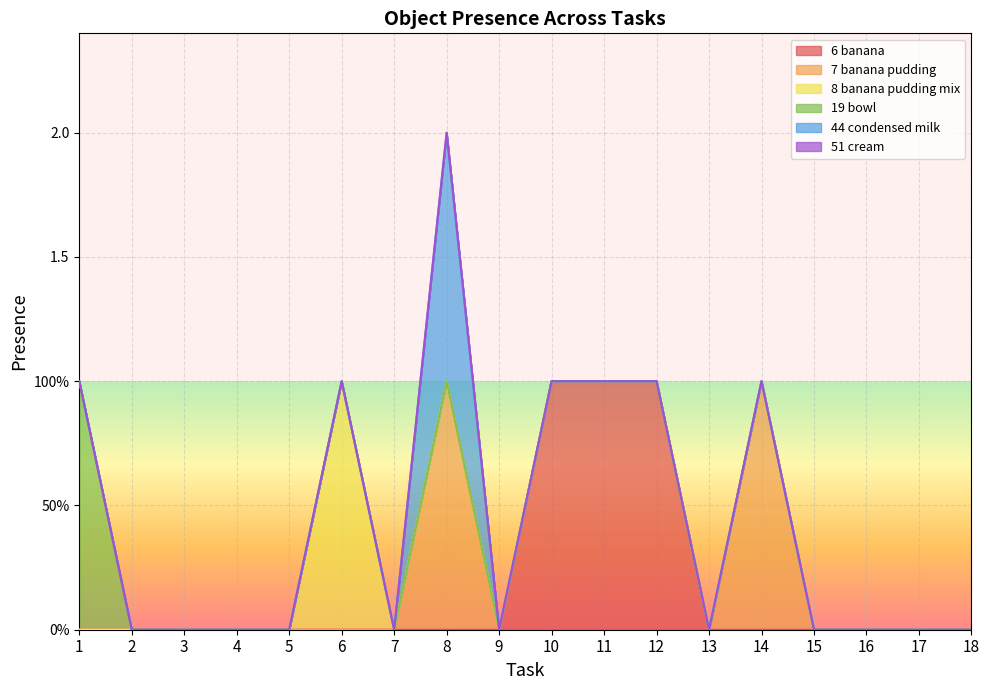

How many Object_8_banana pudding mix values are between 0 and 1?

18